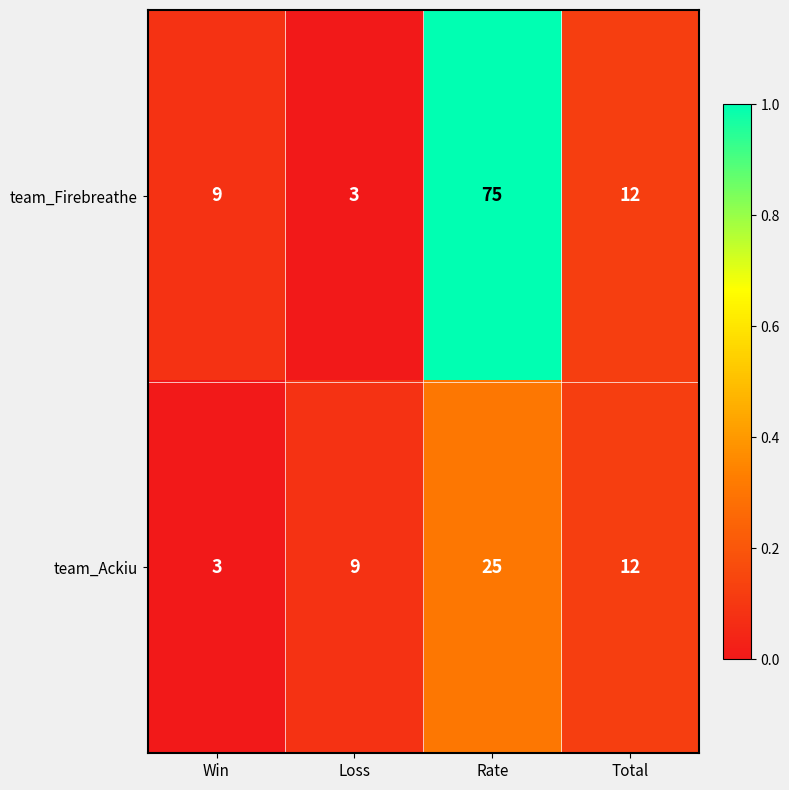

Reading right to left, extract all data points from this chart.

team_Firebreathe: 12	75	3	9
team_Ackiu: 12	25	9	3